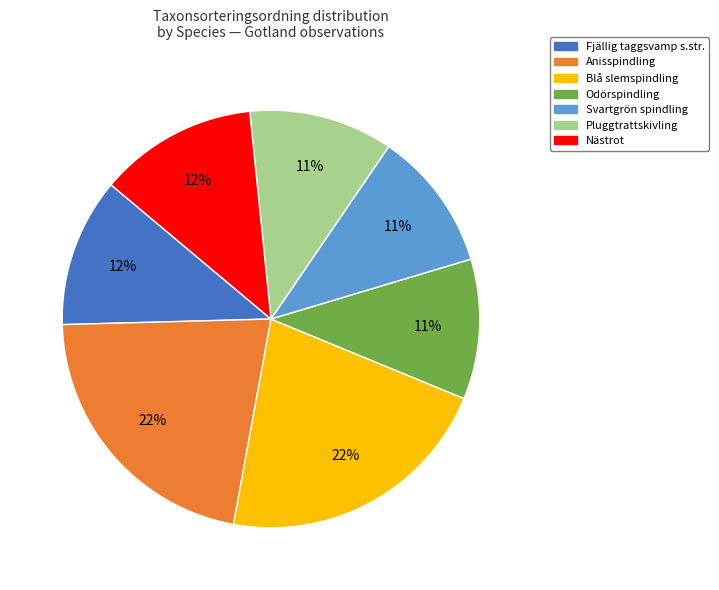

Does any single category account for the majority?

No